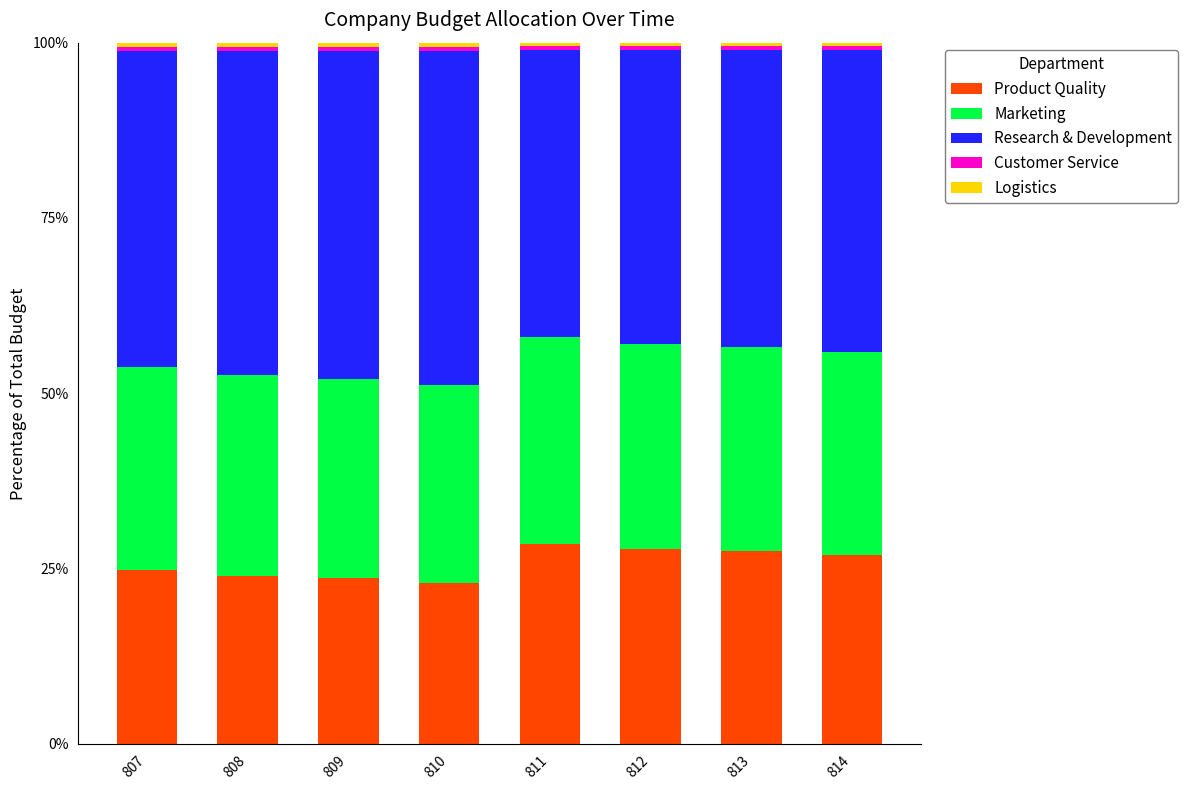

What is the highest value of the Product Quality series?

28.5